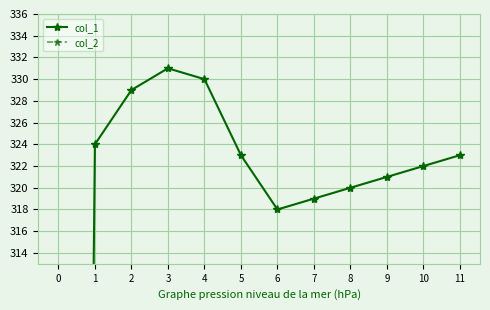

True or false: col_2 and col_1 cross at least once.

False